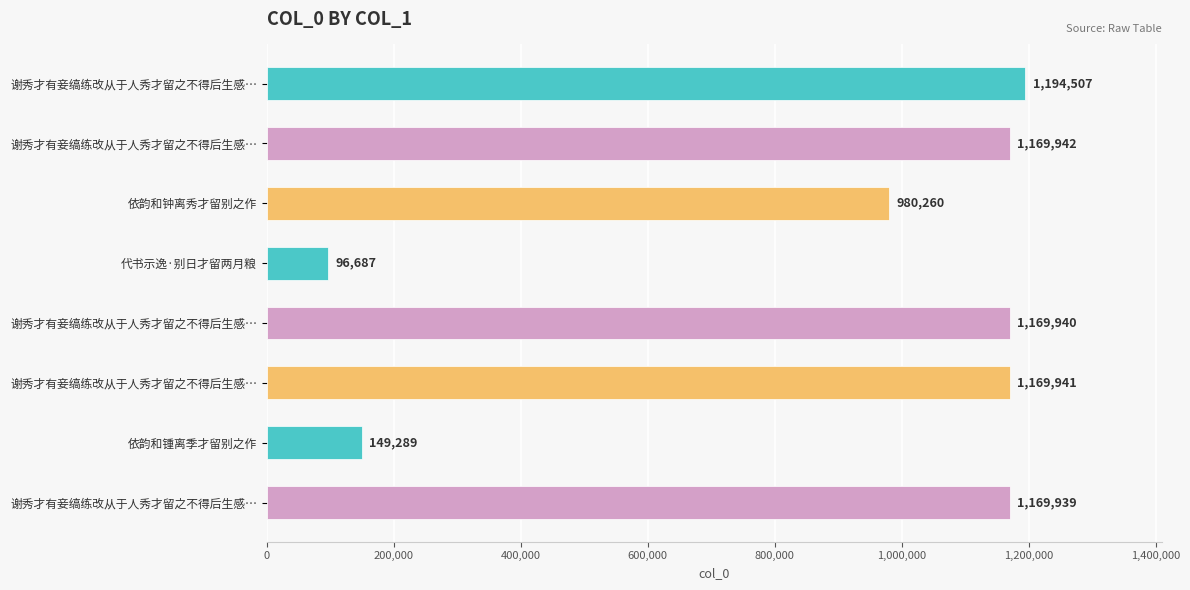

How many bars are there in total?

8